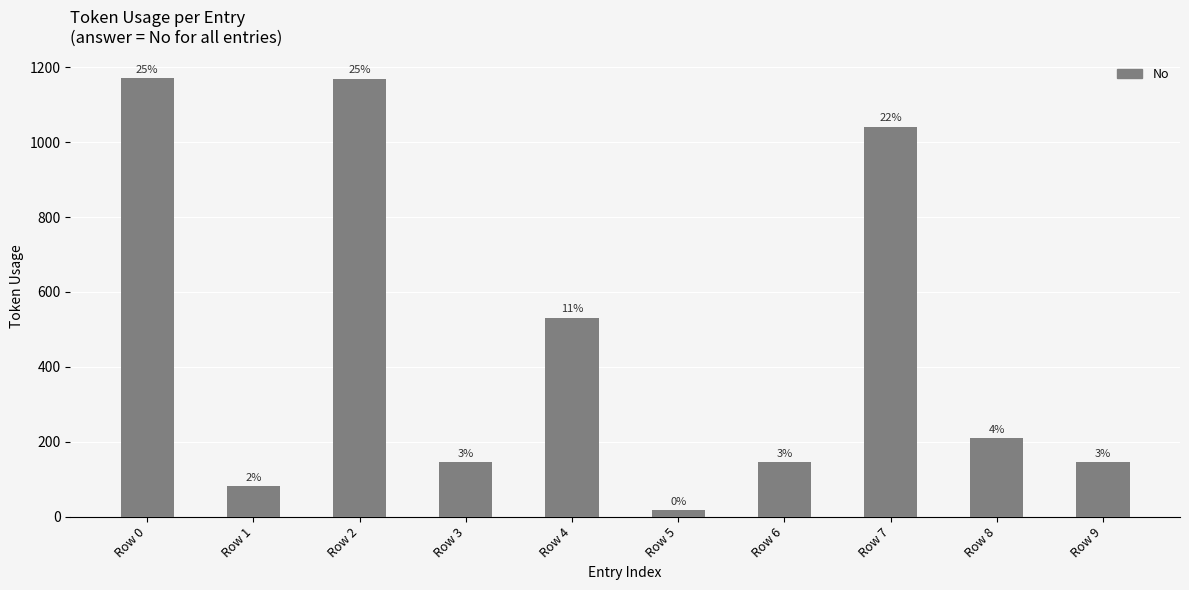

True or false: the data shows 1170 at Row 0.

True